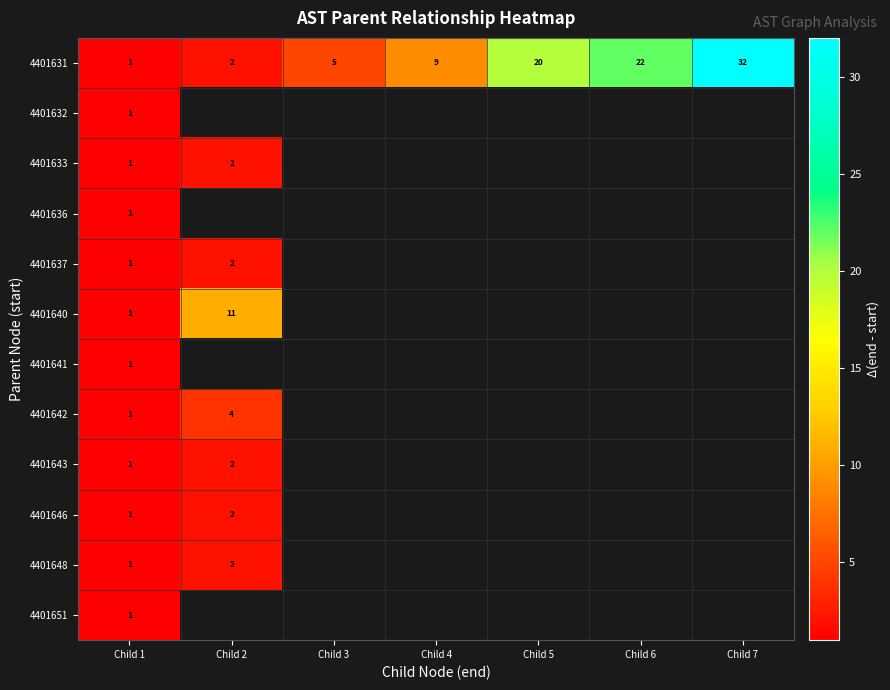

The value of 4401631 at Child 5 is 20. True or false?

True